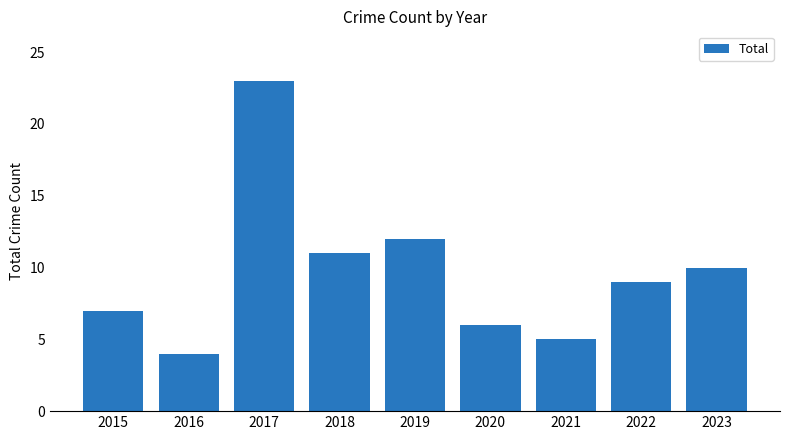

Rank the categories by value from lowest to highest.

2016, 2021, 2020, 2015, 2022, 2023, 2018, 2019, 2017